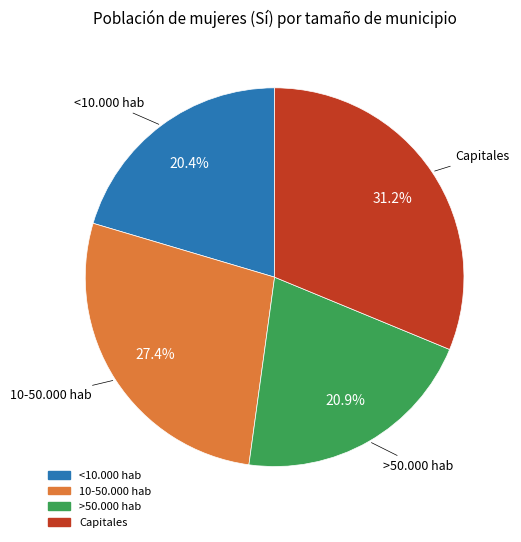

Does any single category account for the majority?

No